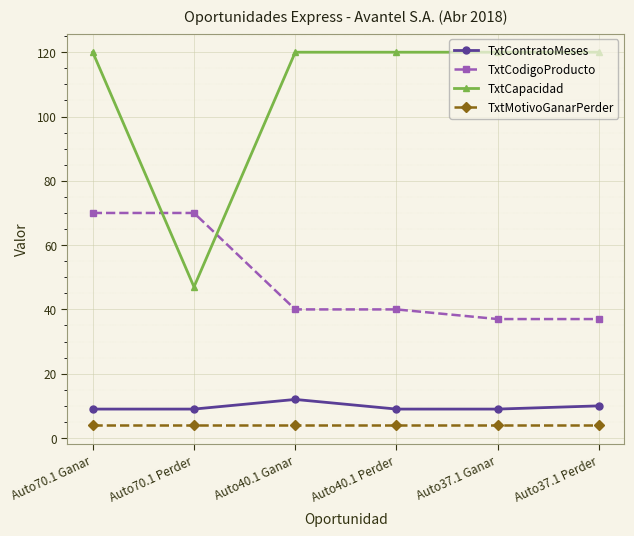

What is the difference between the TxtCodigoProducto values at Auto40.1 Perder and Auto37.1 Ganar?

3